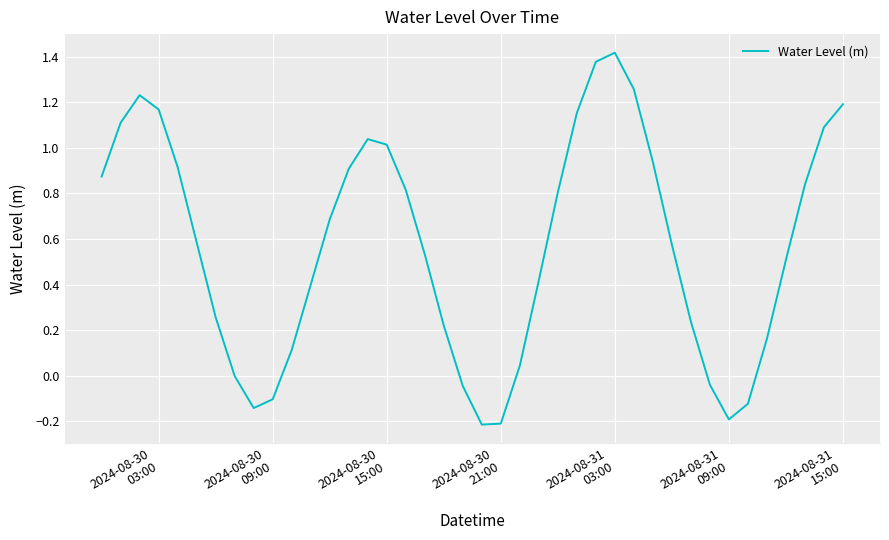

Does the chart have visible grid lines?

Yes